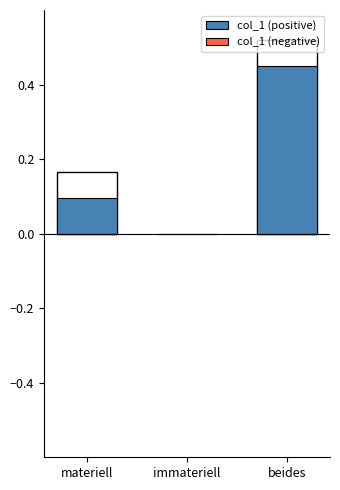

What is the value of the col_1 (positive) bar at the 3rd from the left?

0.5